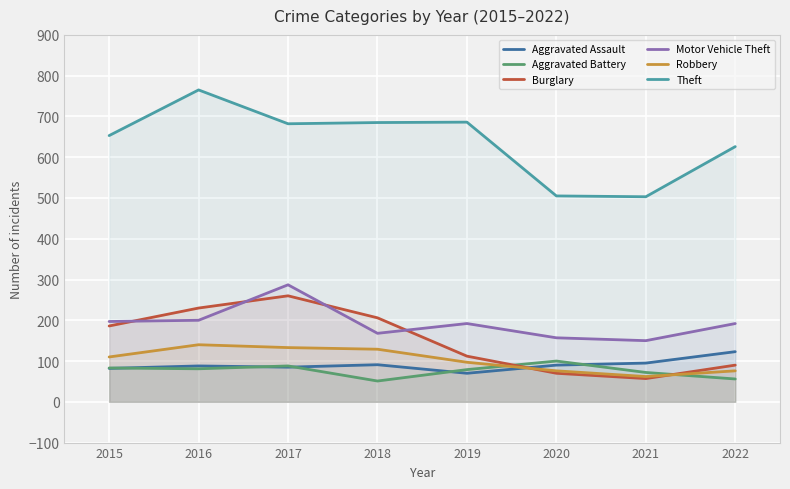

At which category is the sum across all series the highest?

2017